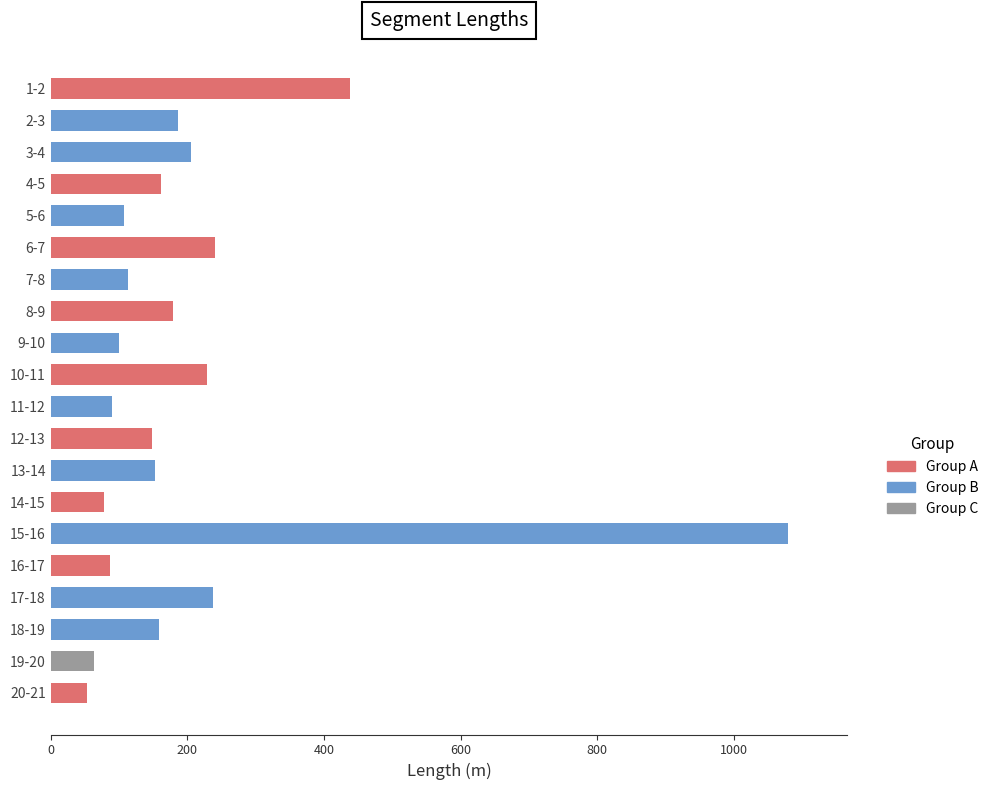

At which label is the value closest to 566?

1-2